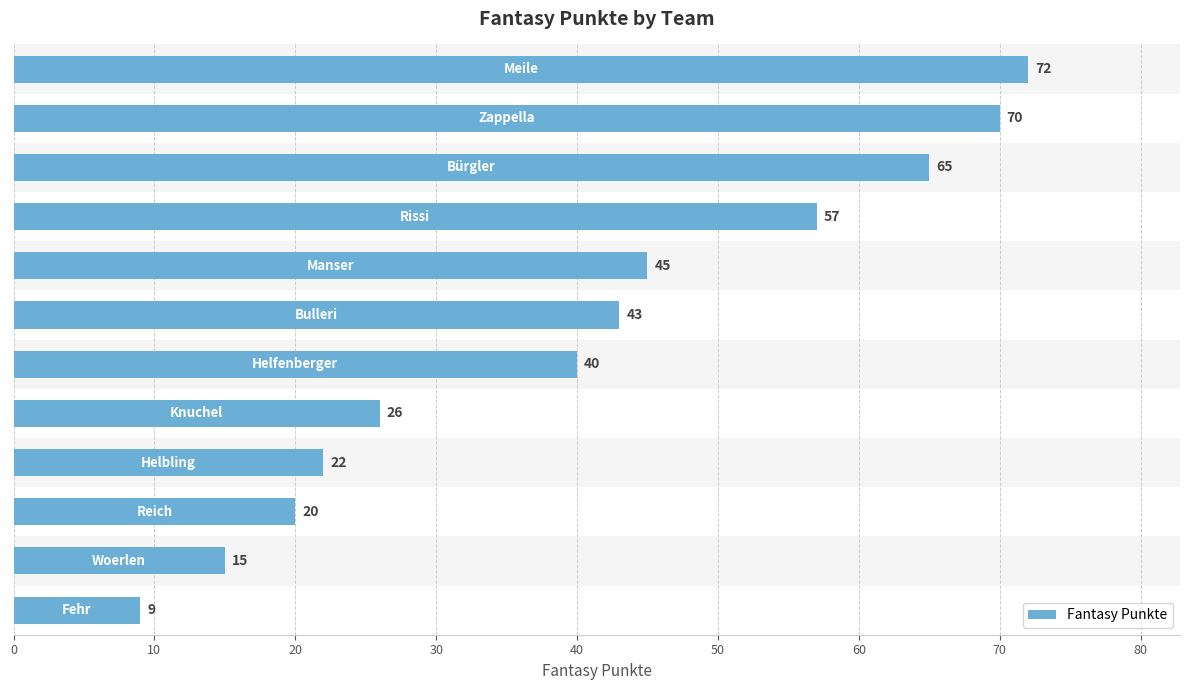

What is the average value?

40